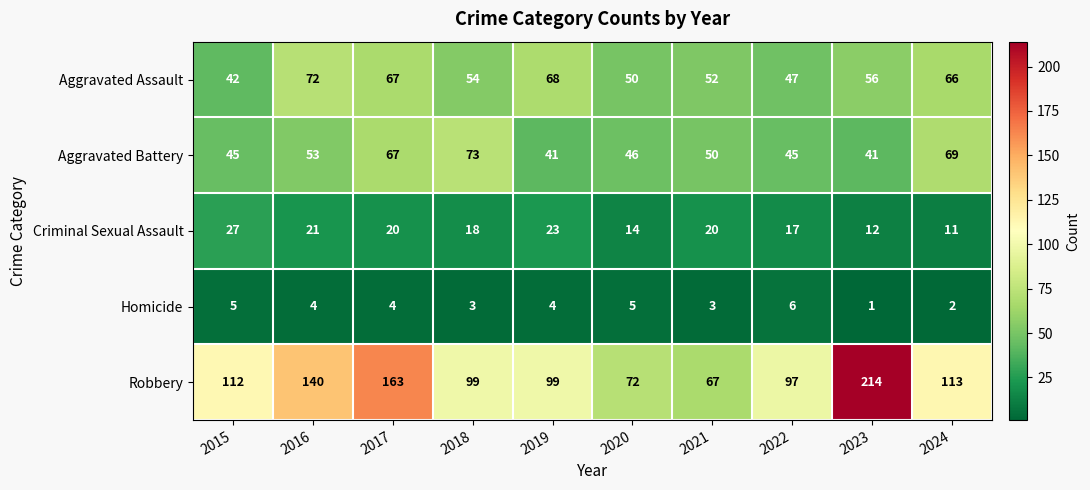

At which category is the sum across all series the highest?

2023